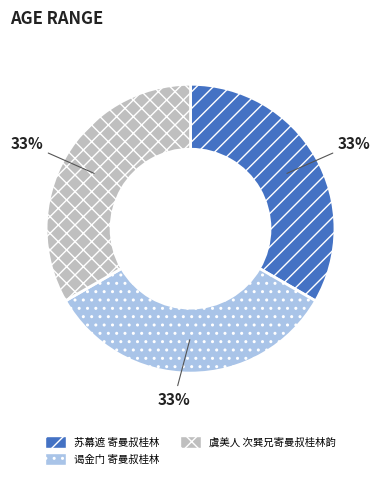

Does any single category account for the majority?

No